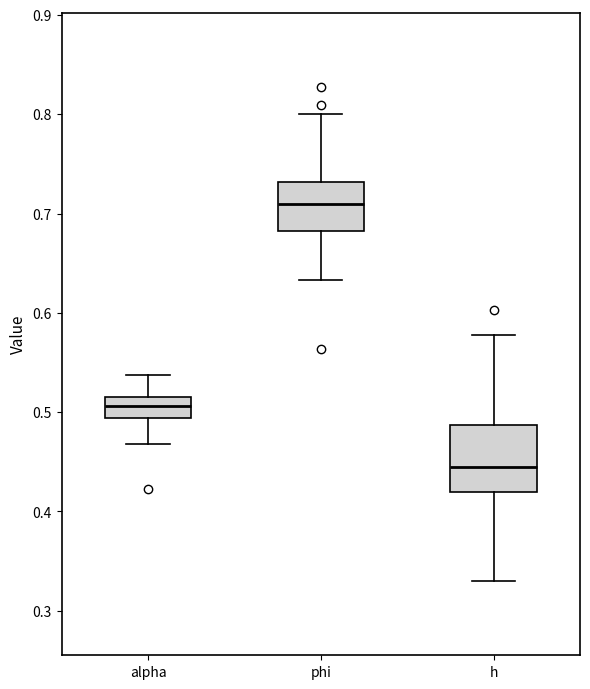

Which box has the highest median line?

phi